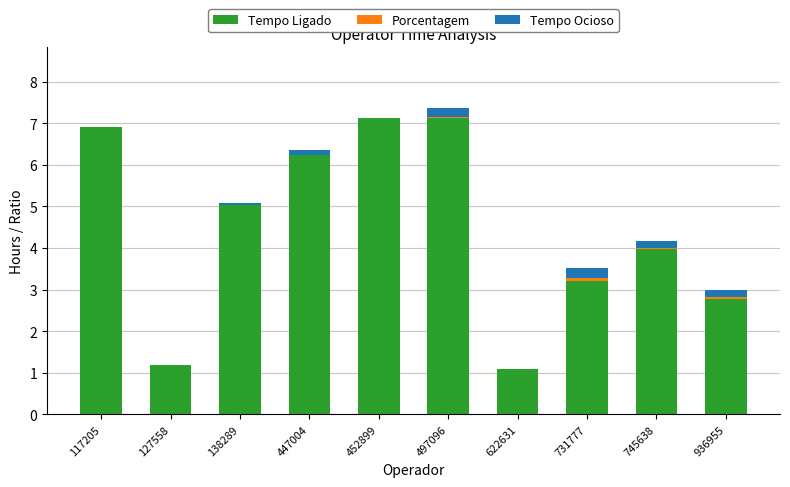

What is the sum of the Tempo Ligado values at 745638 and 936955?

6.7